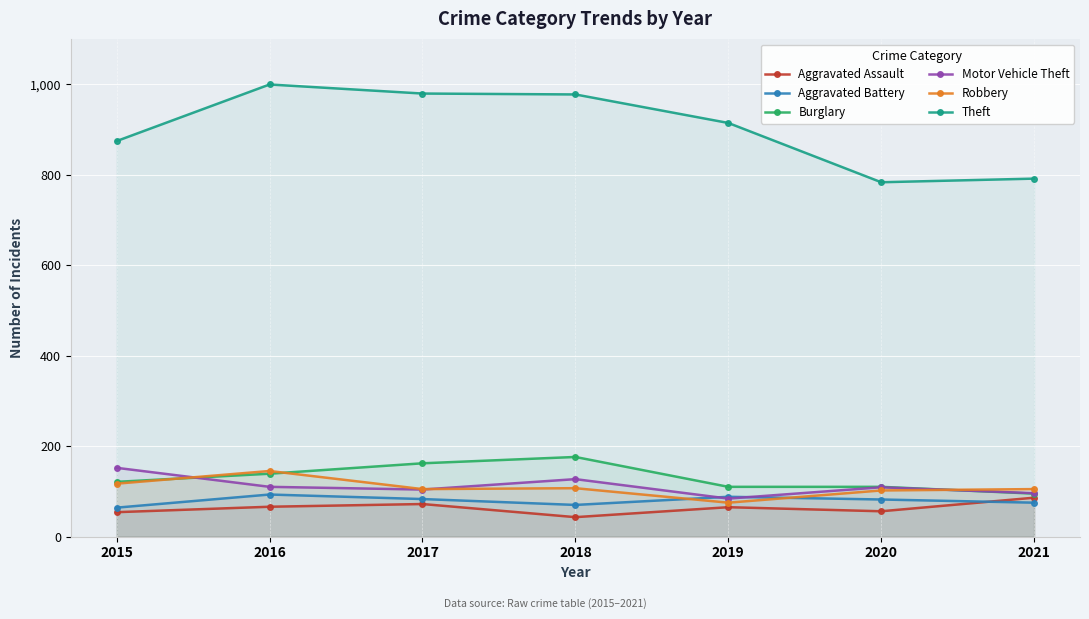

List the series in order of their peak value, lowest first.

Aggravated Assault, Aggravated Battery, Robbery, Motor Vehicle Theft, Burglary, Theft